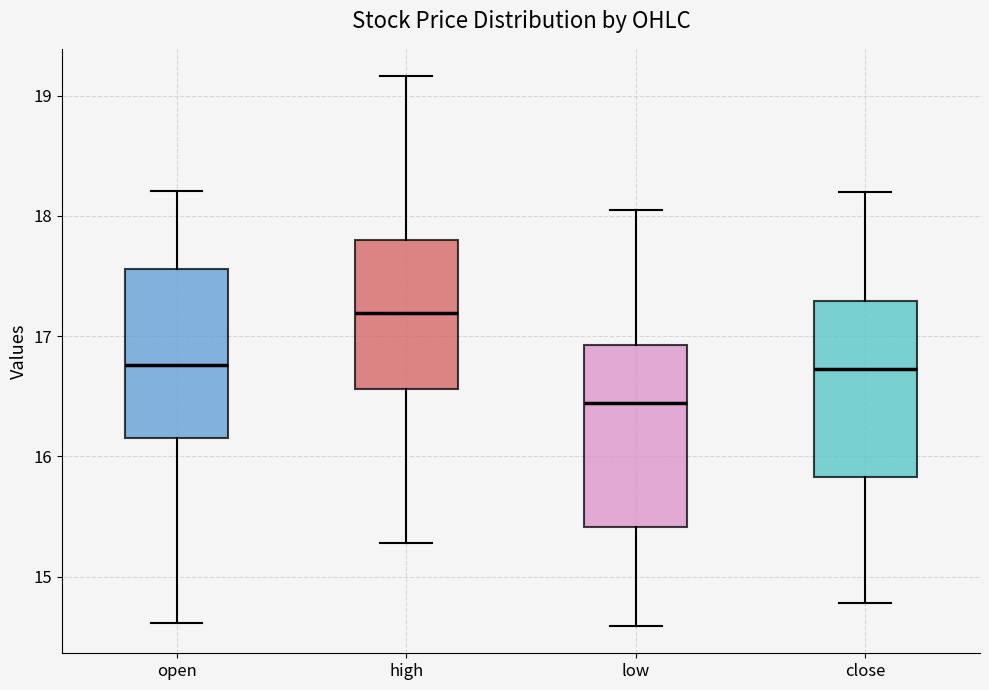

Which box's median line is the highest?

high